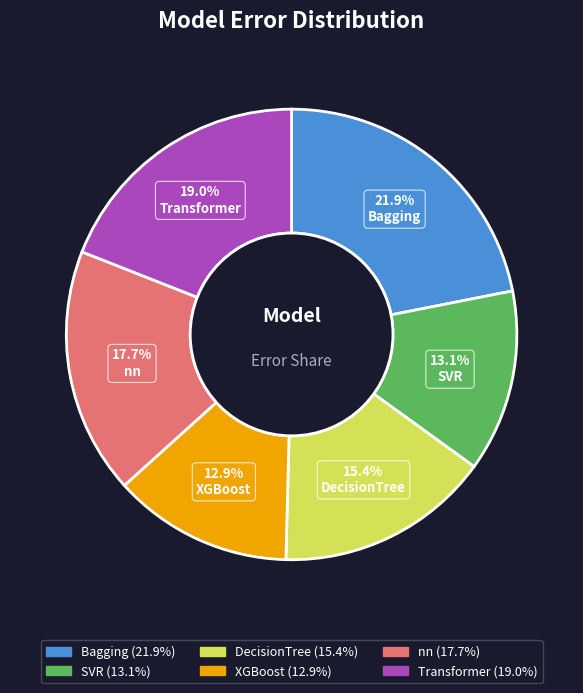

Which slice is the largest?

Bagging